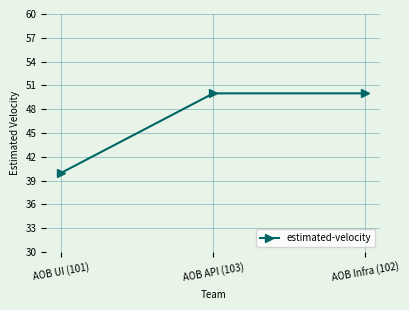

What is the smallest value displayed?

40